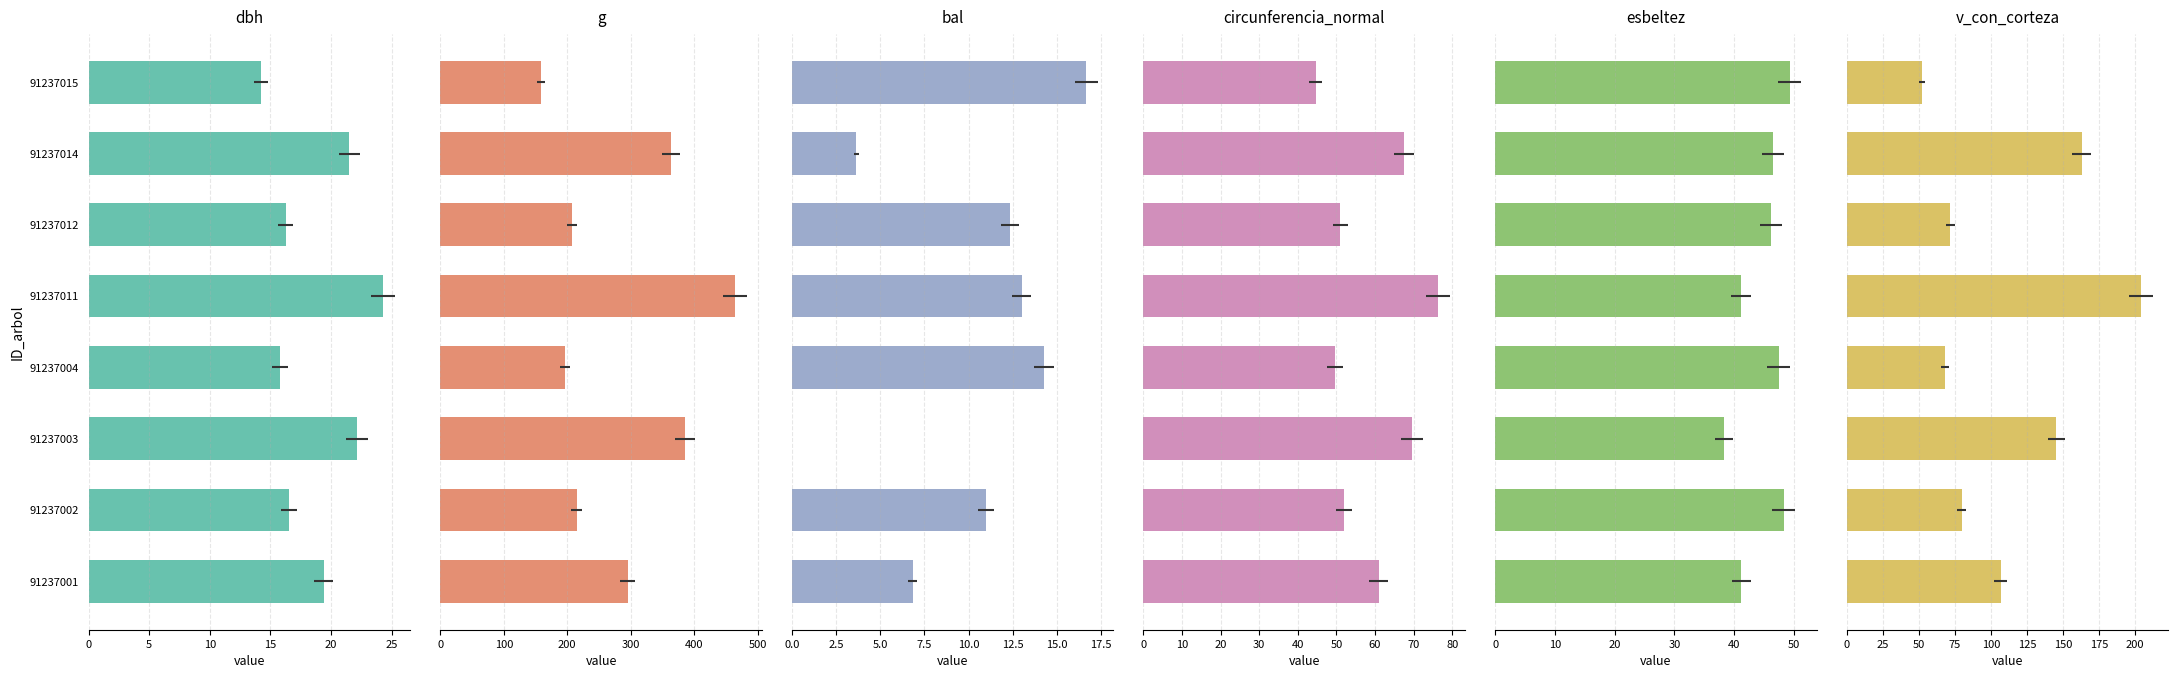

At how many categories does at least one series exceed 117?

8